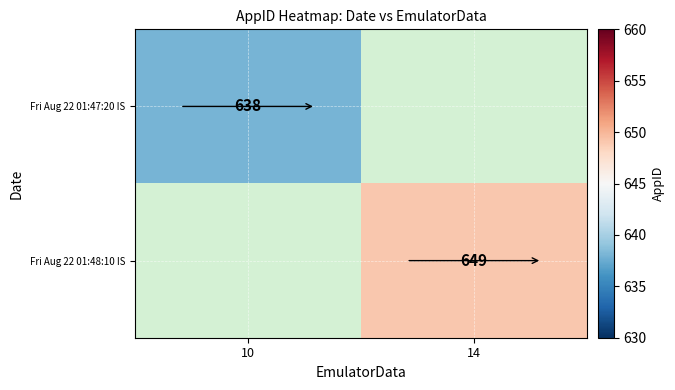

The Fri Aug 22 01:48:10 IS series shows 446 at 14. True or false?

False